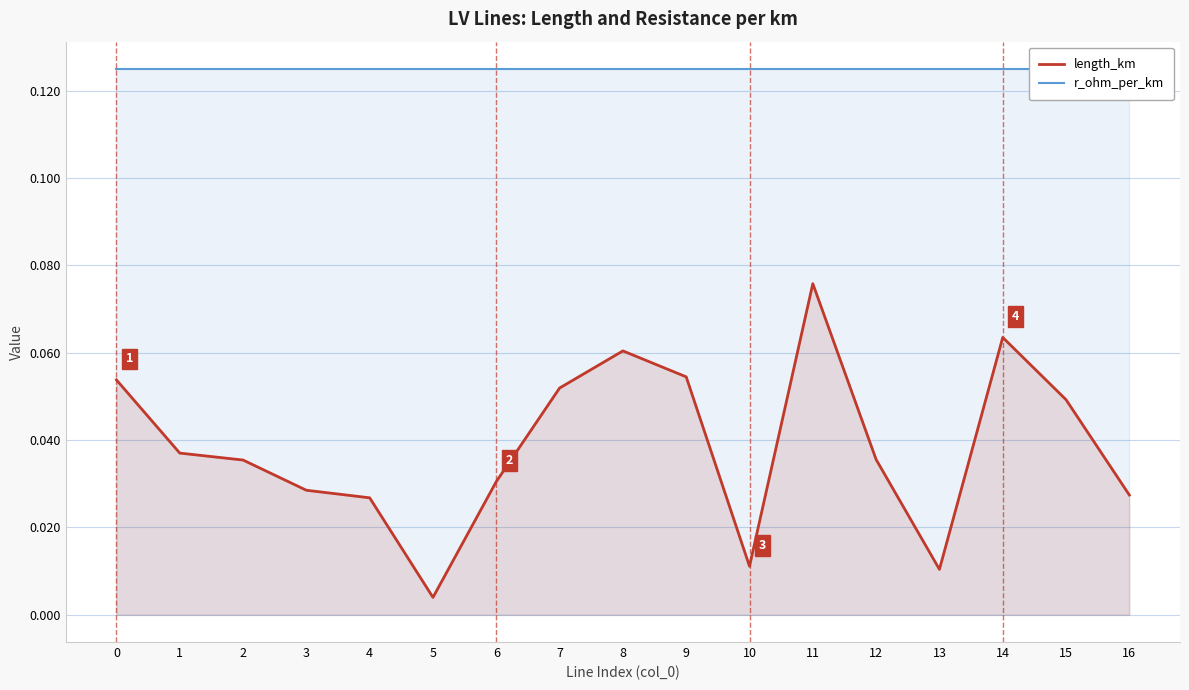

True or false: length_km has more than 1 points higher than both neighbors.

True